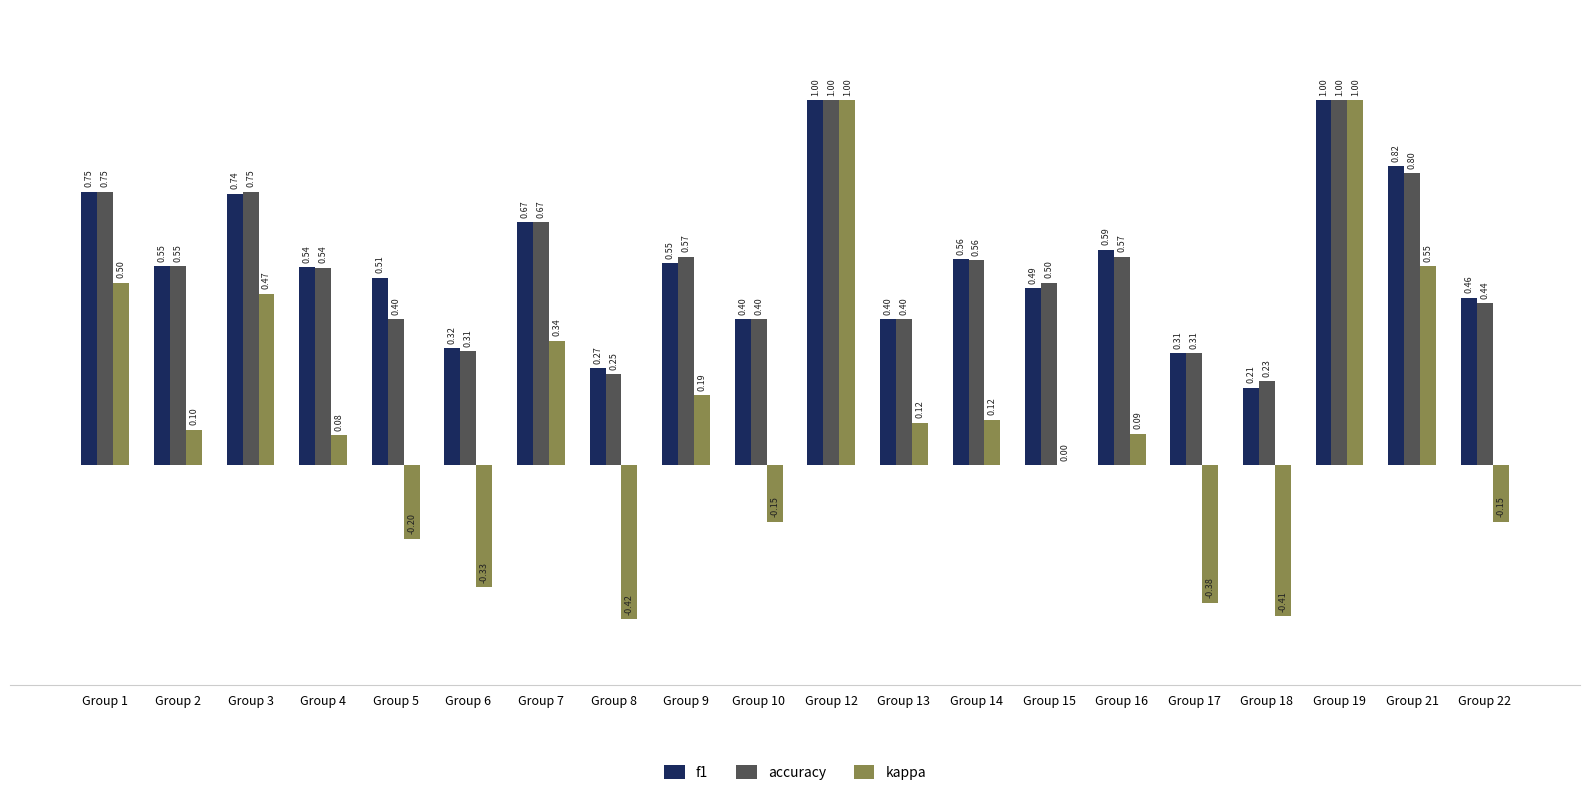

How many groups of bars are there?

20